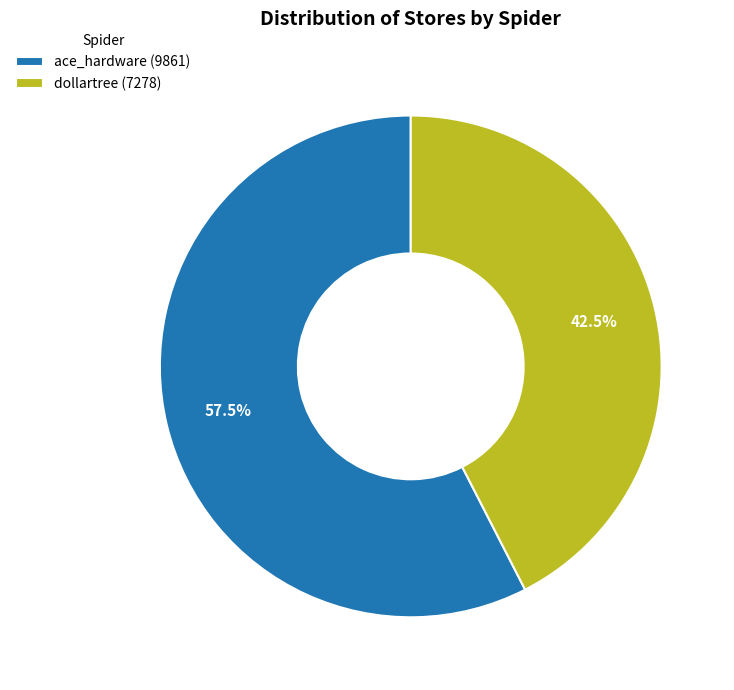

Between ace_hardware and dollartree, which is larger?

ace_hardware